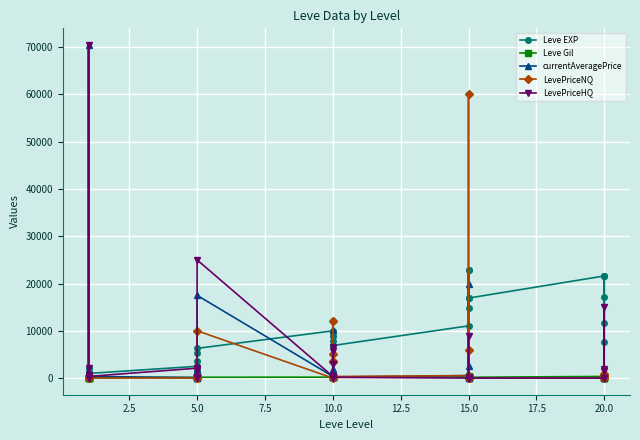

What are all the series names shown in the legend?

Leve EXP, Leve Gil, currentAveragePrice, LevePriceNQ, LevePriceHQ